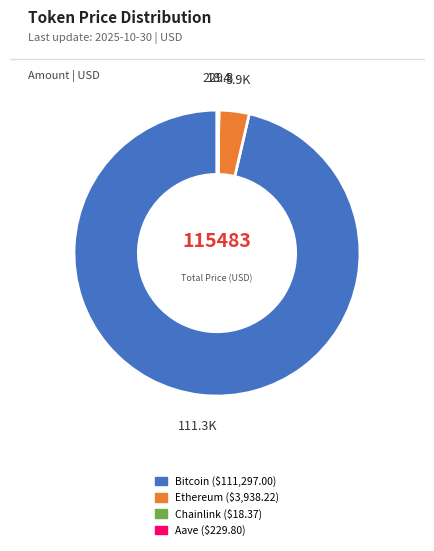

Do Ethereum and Bitcoin together represent more than half of the pie?

Yes